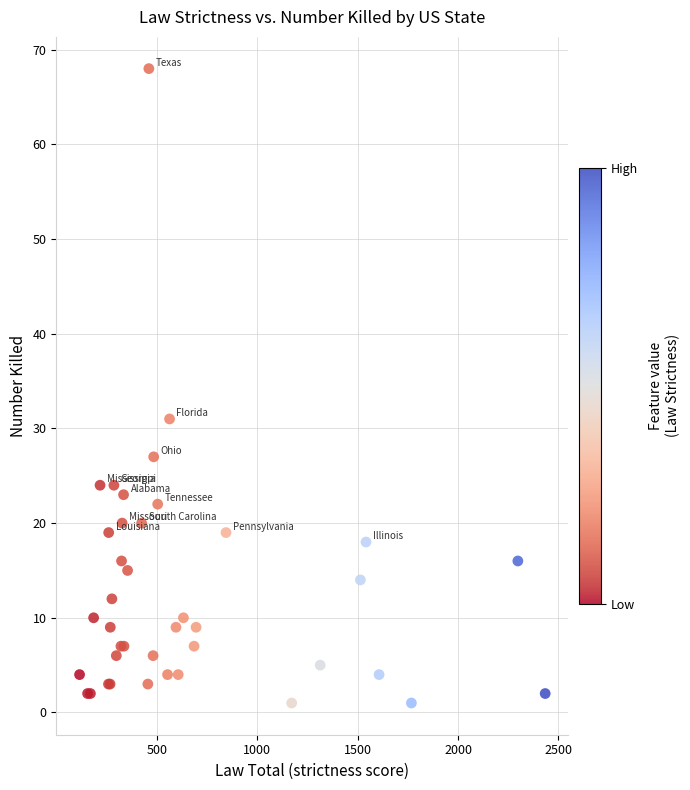

What Y value in the scatter plot is closest to 34?

31